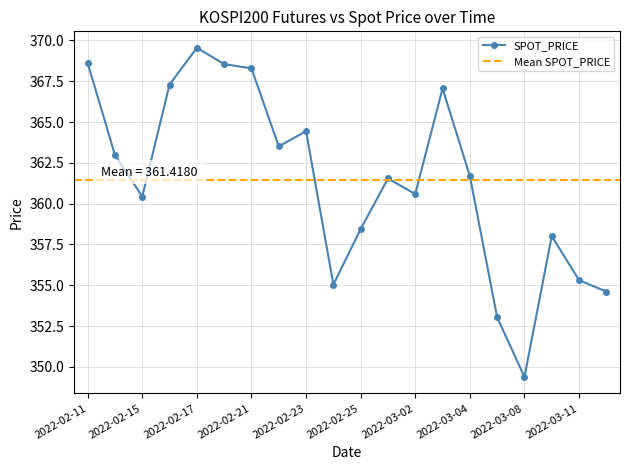

True or false: the data shows 599.3 at 2022-03-07.

False